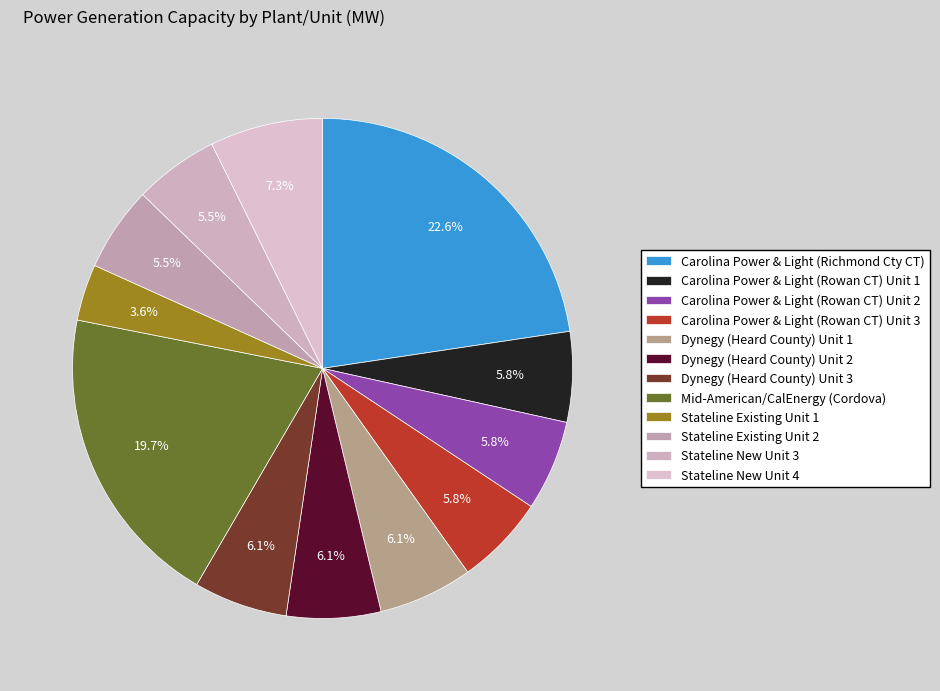

True or false: Dynegy (Heard County) Unit 2 accounts for 20% of the total.

False